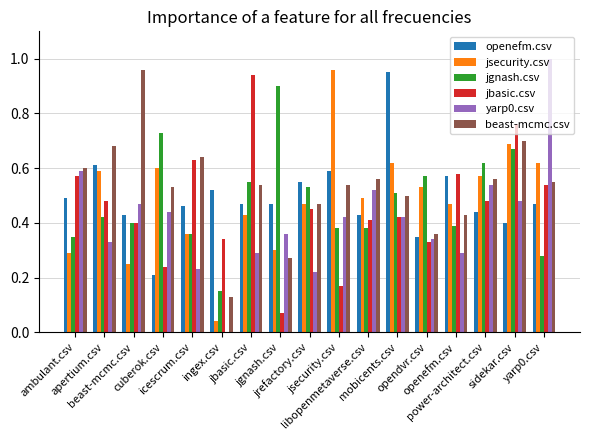

The yarp0.csv series shows 0.3 at jbasic.csv. True or false?

True